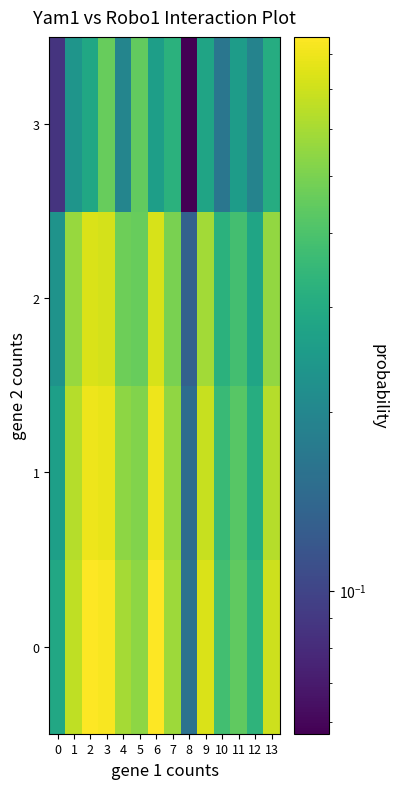

Rank the series at 1 from highest to lowest value.

0, 1, 2, 3